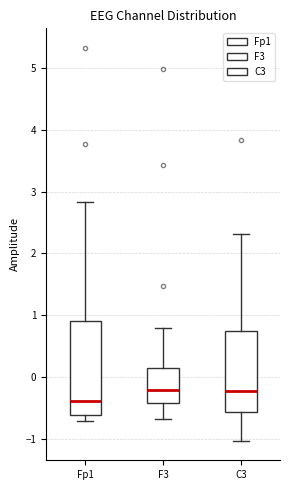

Where does the lower whisker of the box for C3 end on the y-axis? The values are not printed on the chart, so give them approximately, as read against the axis.

-1.0